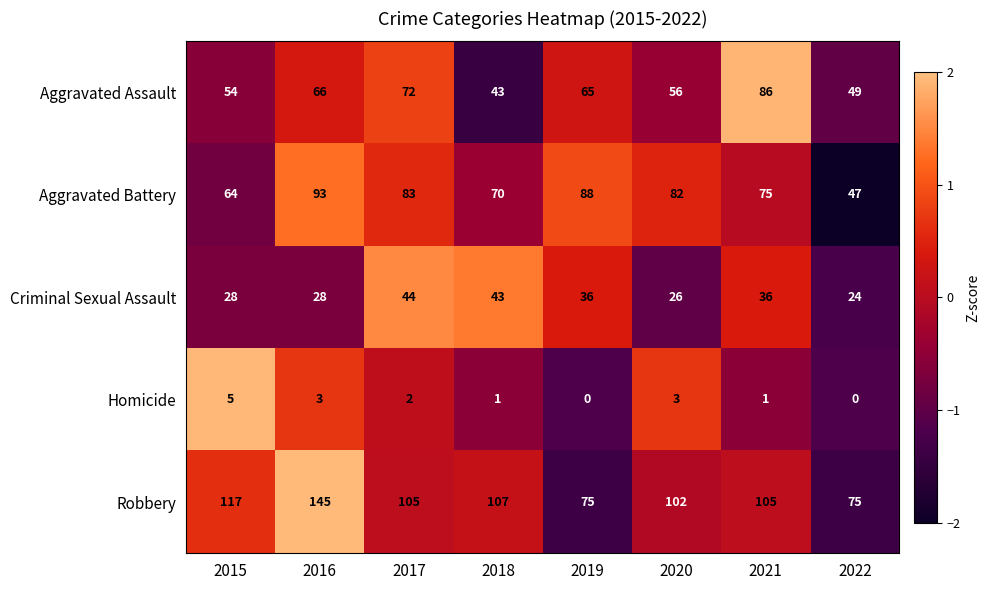

List the series in order of their peak value, highest first.

Robbery, Aggravated Battery, Aggravated Assault, Criminal Sexual Assault, Homicide